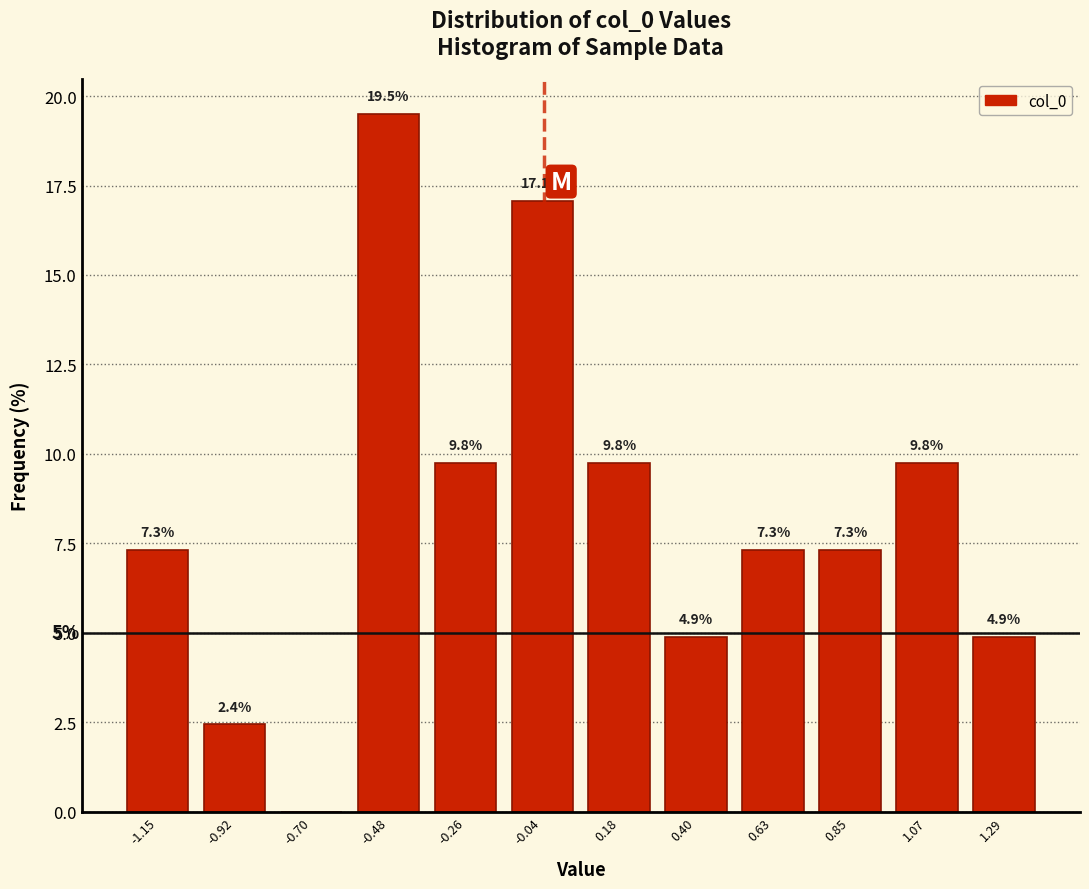

Over which range of the x-axis is the bar tallest?

-0.60 to -0.35